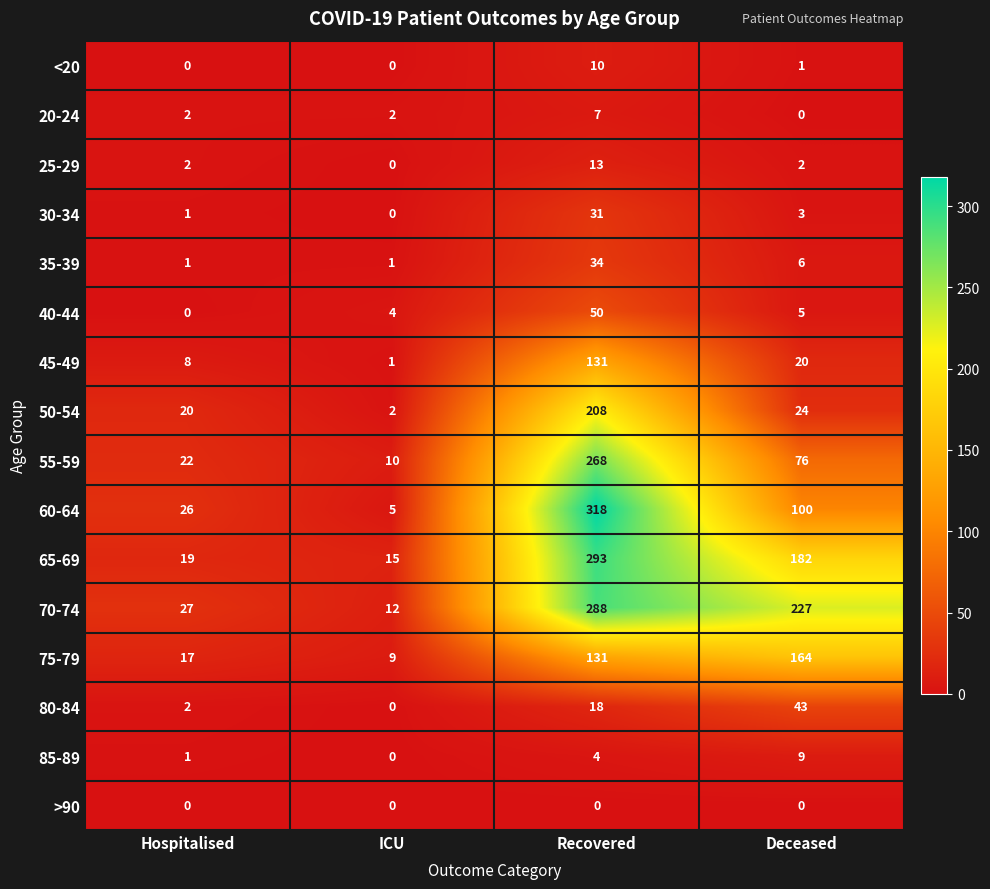

Which series has the largest total across all categories?

70-74